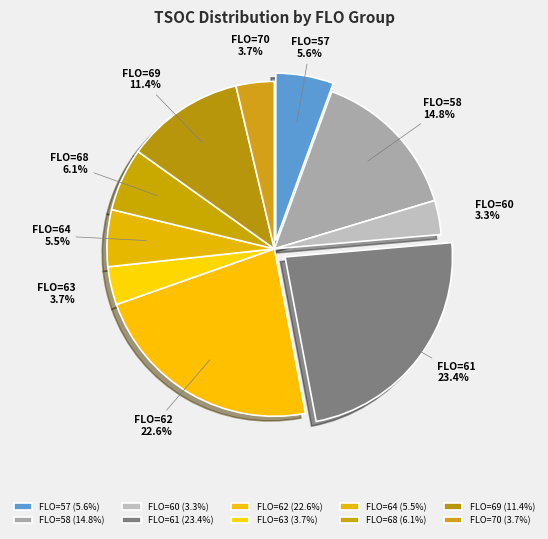

Is the sum of FLO=68 and FLO=61 greater than half?

No